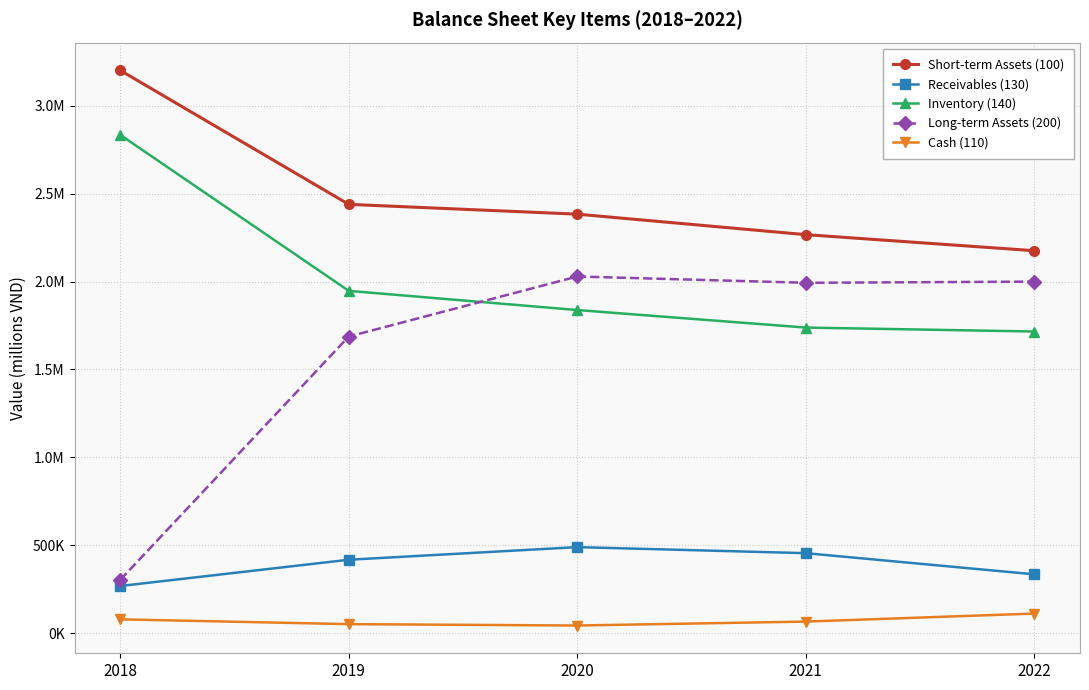

Reading left to right, what are all the values shown in this chart?

Short-term Assets (100): 2018=3201586	2019=2439193	2020=2383435	2021=2266843	2022=2175505
Receivables (130): 2018=267602	2019=417020	2020=488838	2021=454475	2022=334041
Inventory (140): 2018=2834535	2019=1947018	2020=1837834	2021=1738095	2022=1715706
Long-term Assets (200): 2018=302233	2019=1687167	2020=2028757	2021=1992931	2022=1999672
Cash (110): 2018=77923	2019=50643	2020=42739	2021=65109	2022=110771